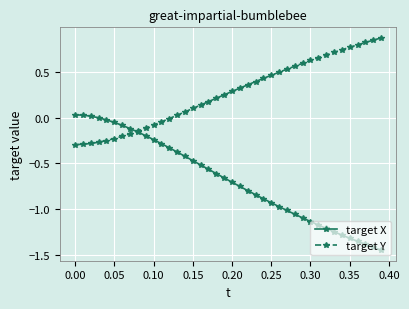

True or false: target X has more than 2 interior local peaks.

False